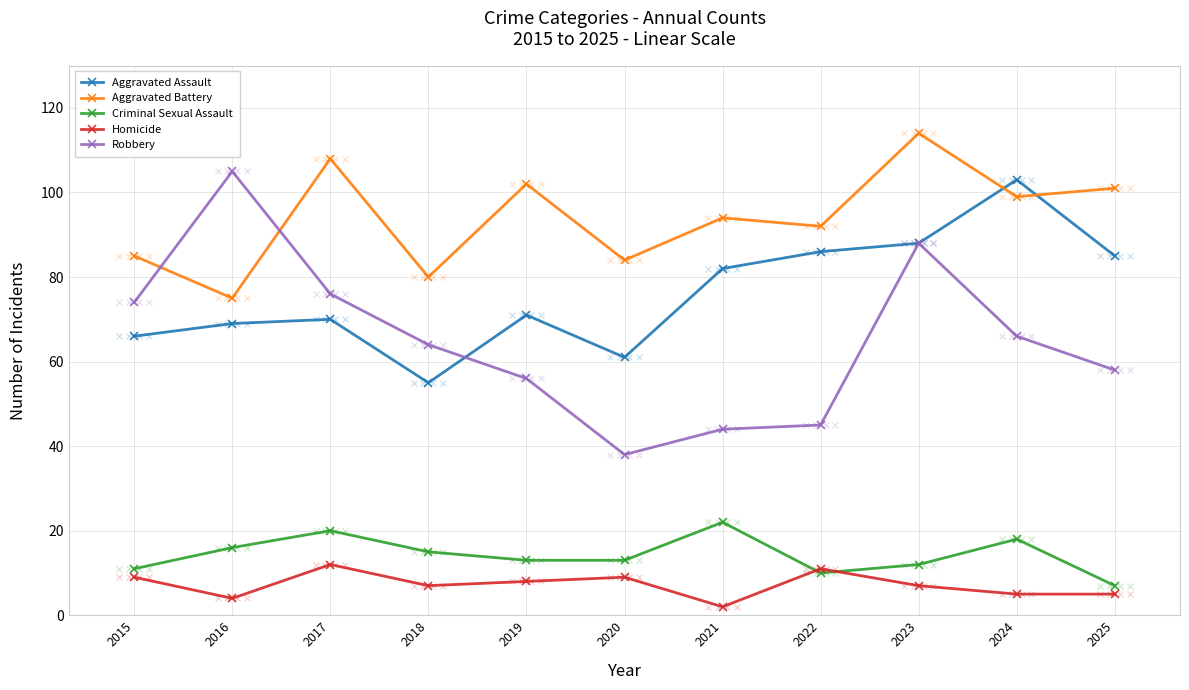

Which series changed the most between 2015 and 2019?

Robbery